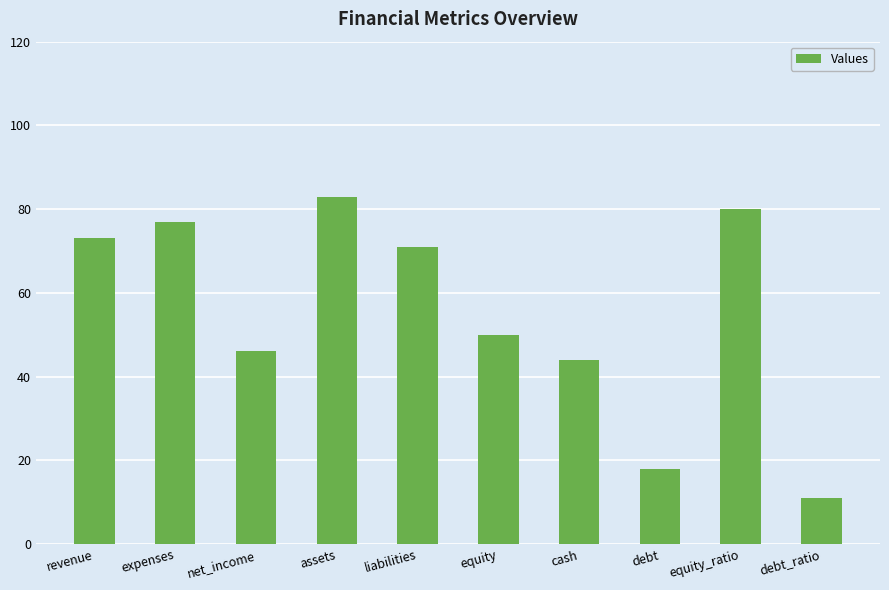

Which category has the lowest value across all series?

debt_ratio